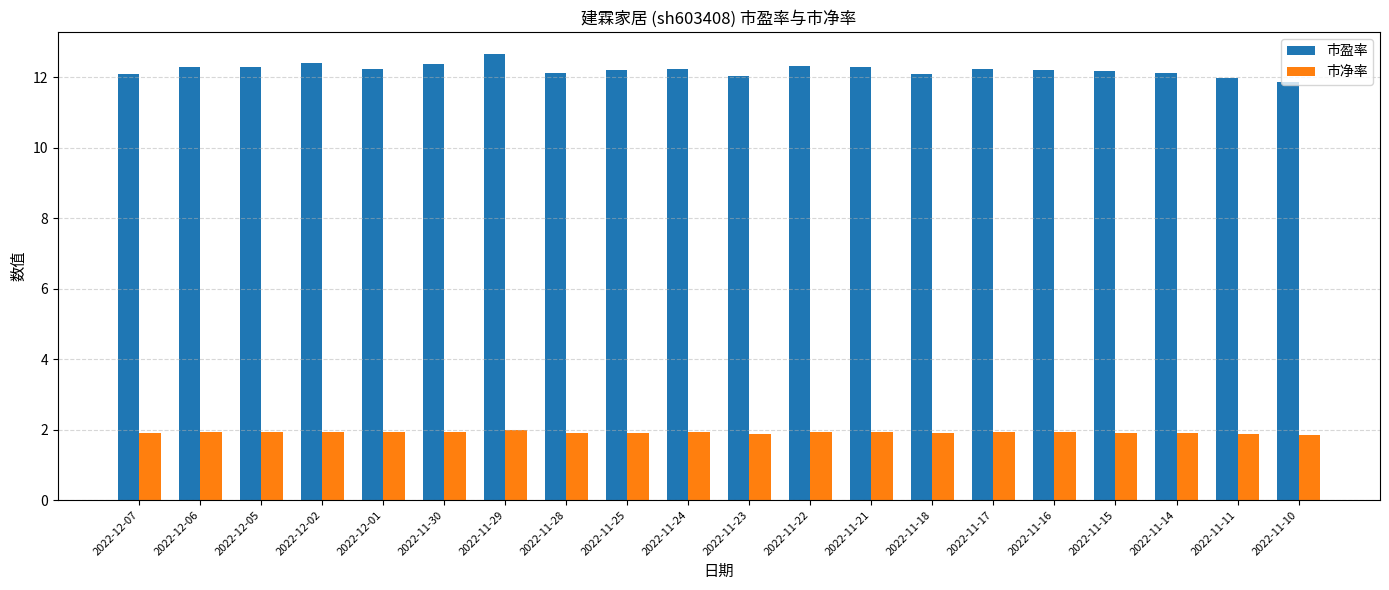

At which category is the sum across all series the highest?

2022-11-29